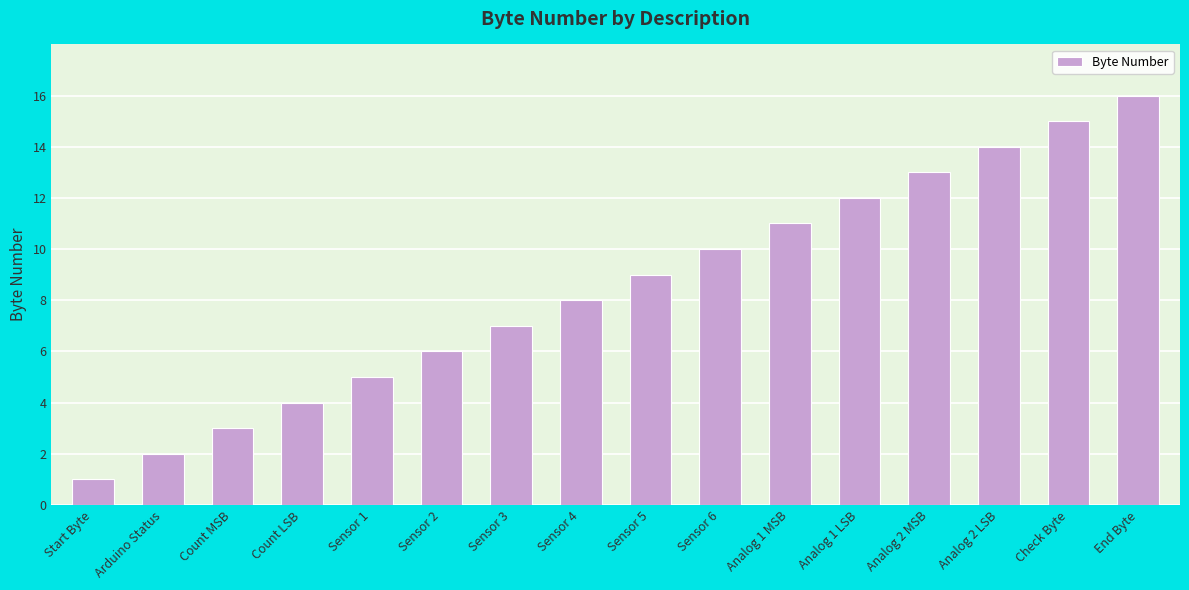

The chart shows a value of 16 at End Byte. True or false?

True